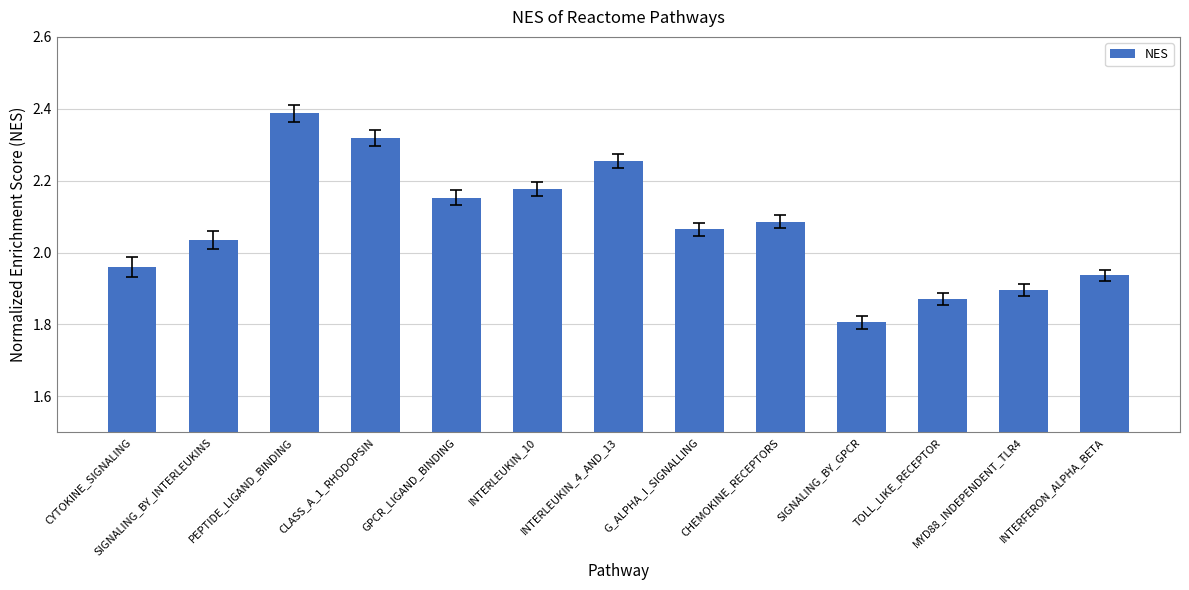

The value at INTERLEUKIN_10 is 3.0. True or false?

False